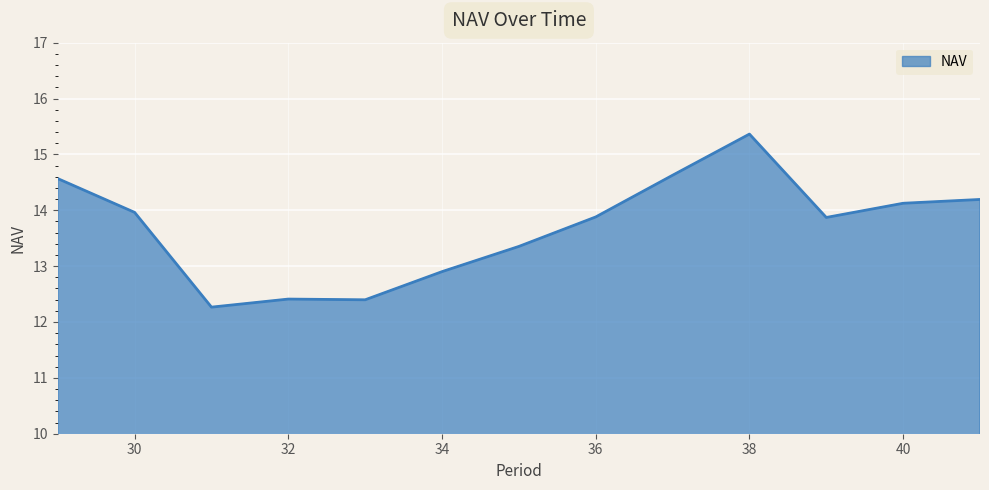

How many lines are shown in the chart?

1